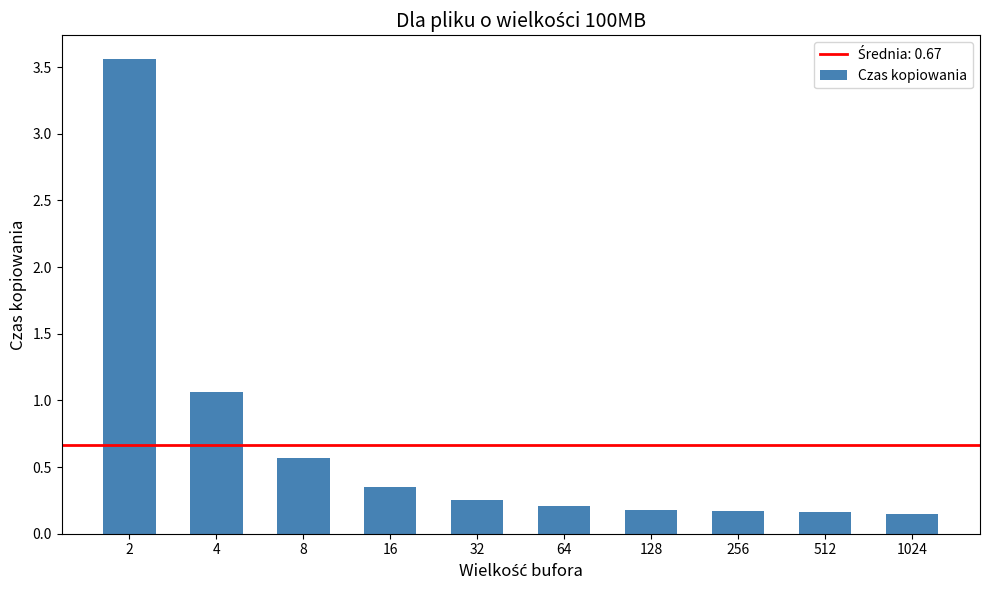

True or false: the data shows 0.2 at 256.

True